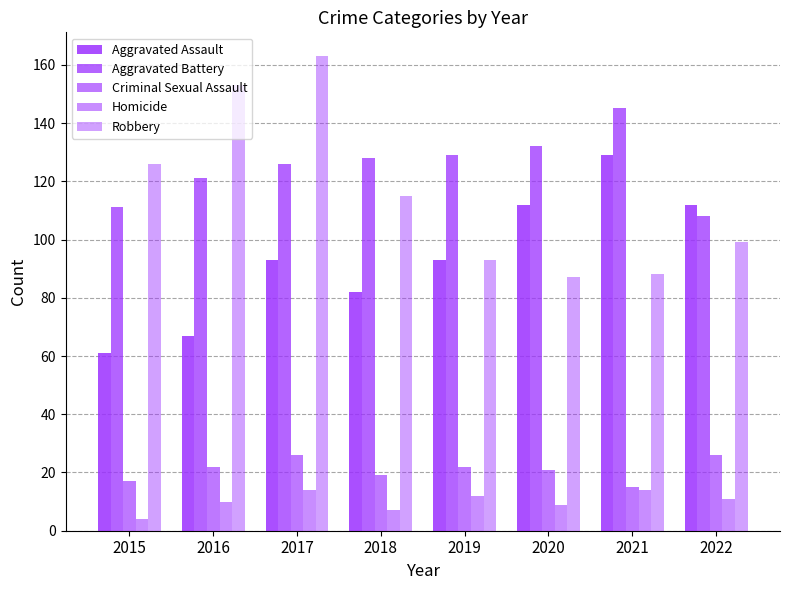

Count the number of data series in this chart.

5